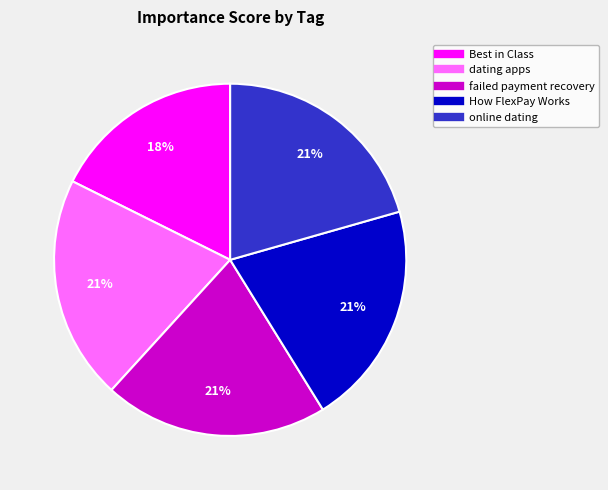

Is there a majority slice in this chart?

No